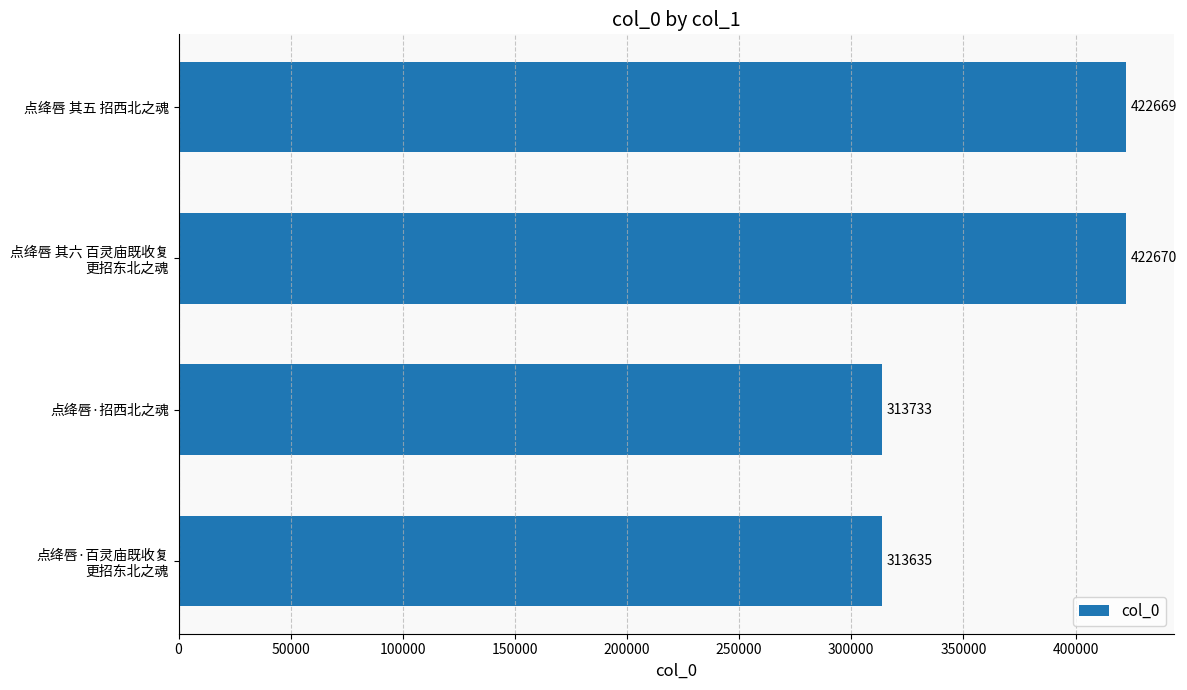

Where is the data nearest to the value 368152?

点绛唇·招西北之魂